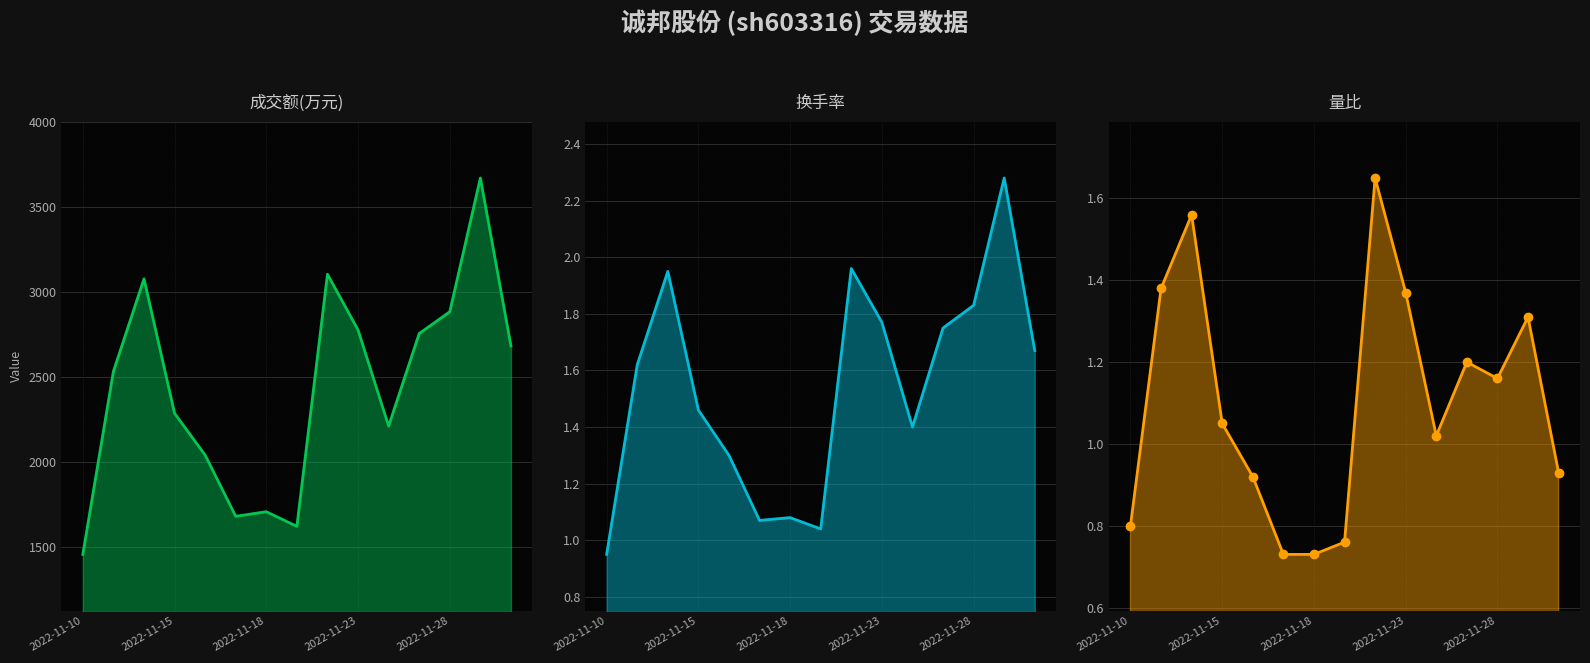

How many data points in 换手率 are above 1?

14